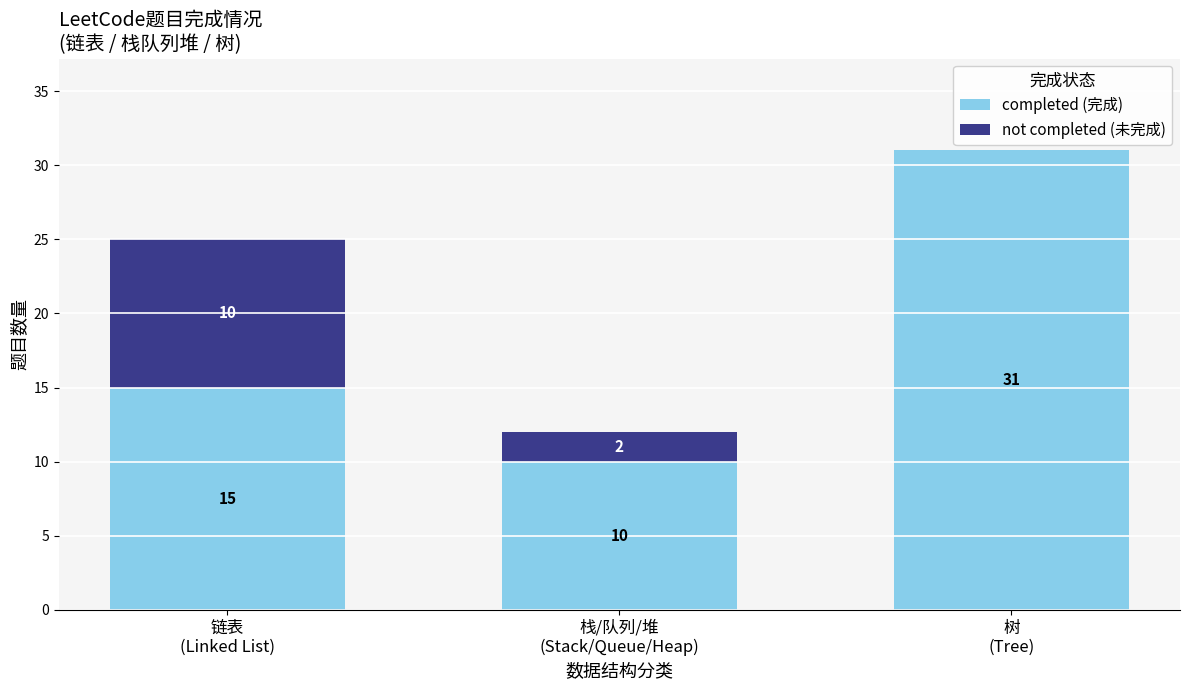

What is the maximum value for completed (完成)?

31